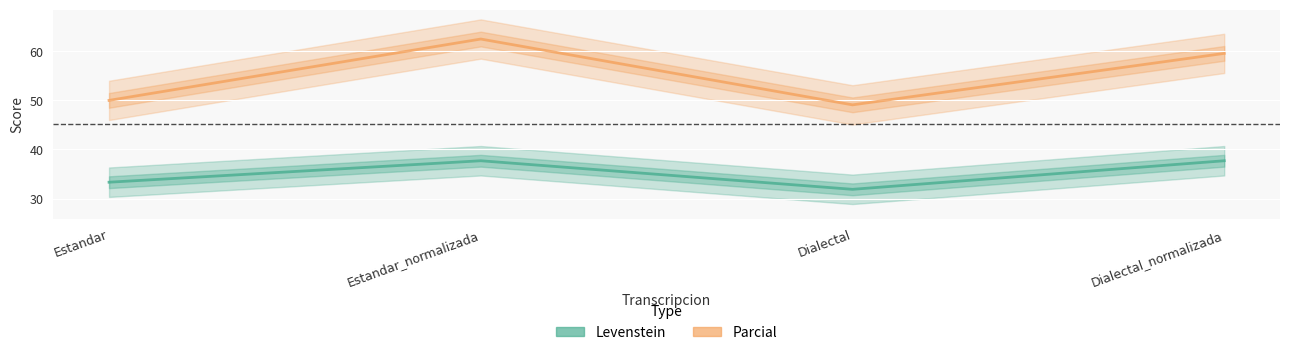

List the labels in order of Levenstein value, largest first.

Estandar_normalizada, Dialectal_normalizada, Estandar, Dialectal